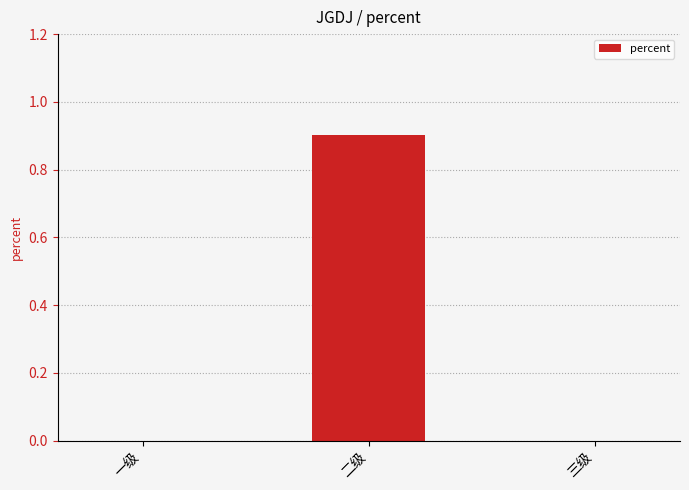

Does the chart contain stacked bars?

No